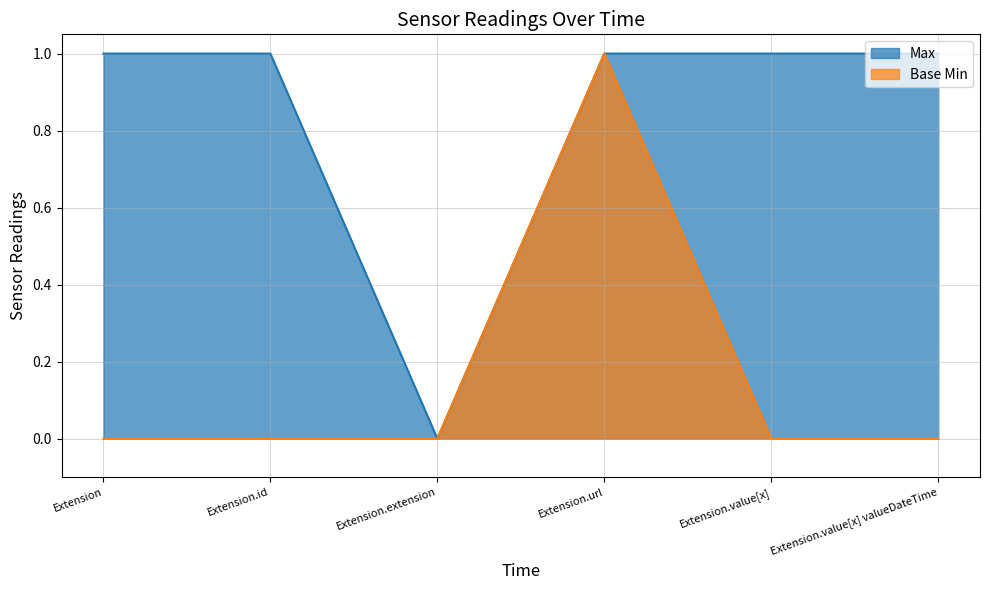

What is the total value across all series at Extension.value[x]?

1